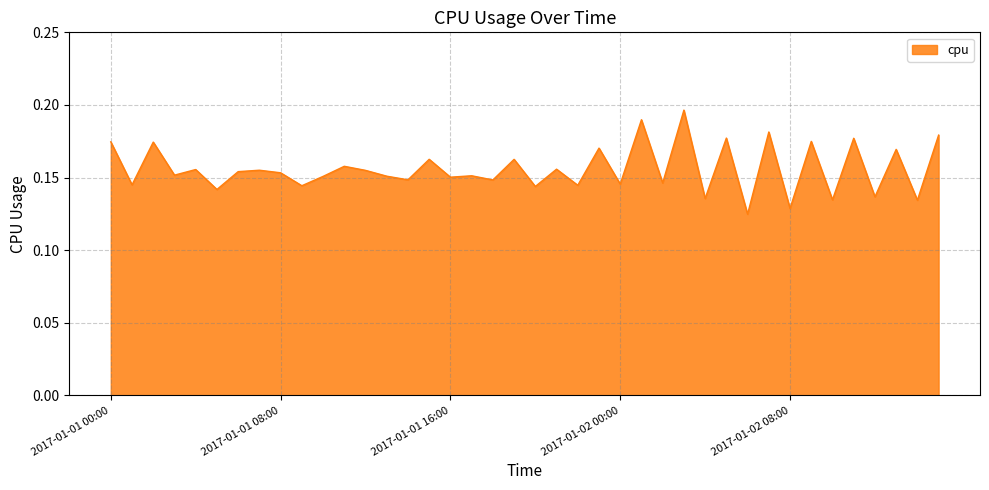

Reading left to right, what are all the values shown in this chart?

2017-01-01 00:00=0.2	2017-01-01 01:00=0.1	2017-01-01 02:00=0.2	2017-01-01 03:00=0.2	2017-01-01 04:00=0.2	2017-01-01 05:00=0.1	2017-01-01 06:00=0.2	2017-01-01 07:00=0.2	2017-01-01 08:00=0.2	2017-01-01 09:00=0.1	2017-01-01 10:00=0.2	2017-01-01 11:00=0.2	2017-01-01 12:00=0.2	2017-01-01 13:00=0.2	2017-01-01 14:00=0.1	2017-01-01 15:00=0.2	2017-01-01 16:00=0.2	2017-01-01 17:00=0.2	2017-01-01 18:00=0.1	2017-01-01 19:00=0.2	2017-01-01 20:00=0.1	2017-01-01 21:00=0.2	2017-01-01 22:00=0.1	2017-01-01 23:00=0.2	2017-01-02 00:00=0.1	2017-01-02 01:00=0.2	2017-01-02 02:00=0.1	2017-01-02 03:00=0.2	2017-01-02 04:00=0.1	2017-01-02 05:00=0.2	2017-01-02 06:00=0.1	2017-01-02 07:00=0.2	2017-01-02 08:00=0.1	2017-01-02 09:00=0.2	2017-01-02 10:00=0.1	2017-01-02 11:00=0.2	2017-01-02 12:00=0.1	2017-01-02 13:00=0.2	2017-01-02 14:00=0.1	2017-01-02 15:00=0.2